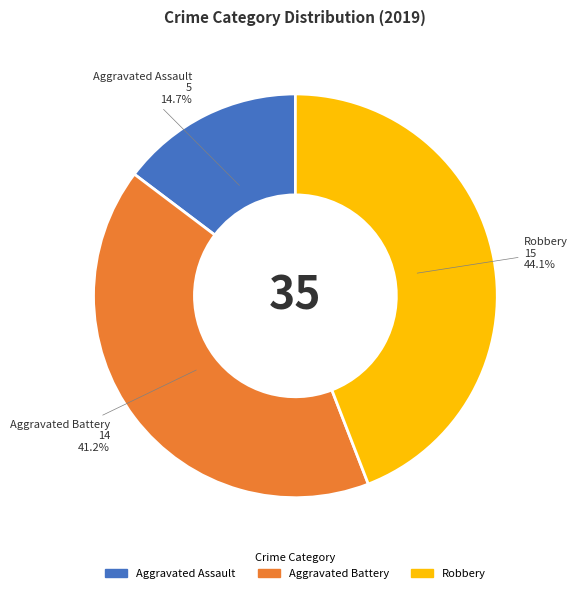

The Aggravated Assault slice represents 24% of the pie. True or false?

False